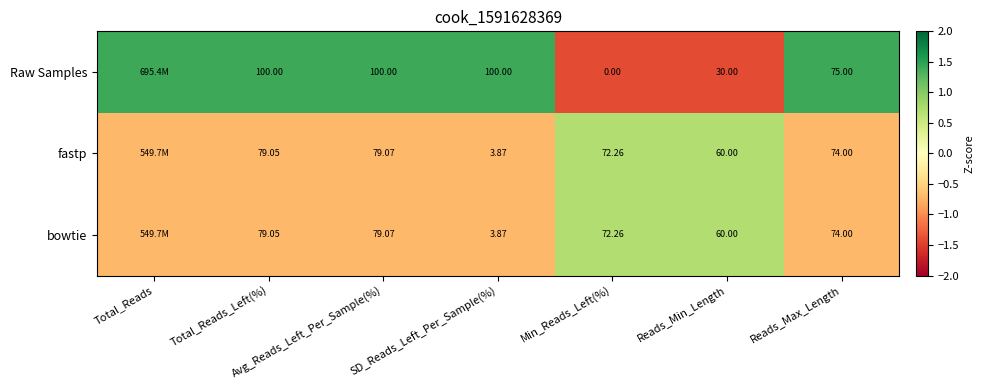

Which series has the widest spread of values?

Raw Samples